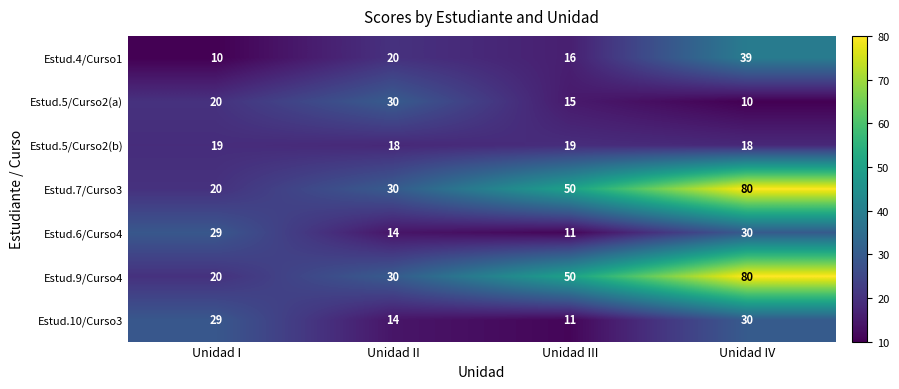

How many categories are shown in the chart?

4